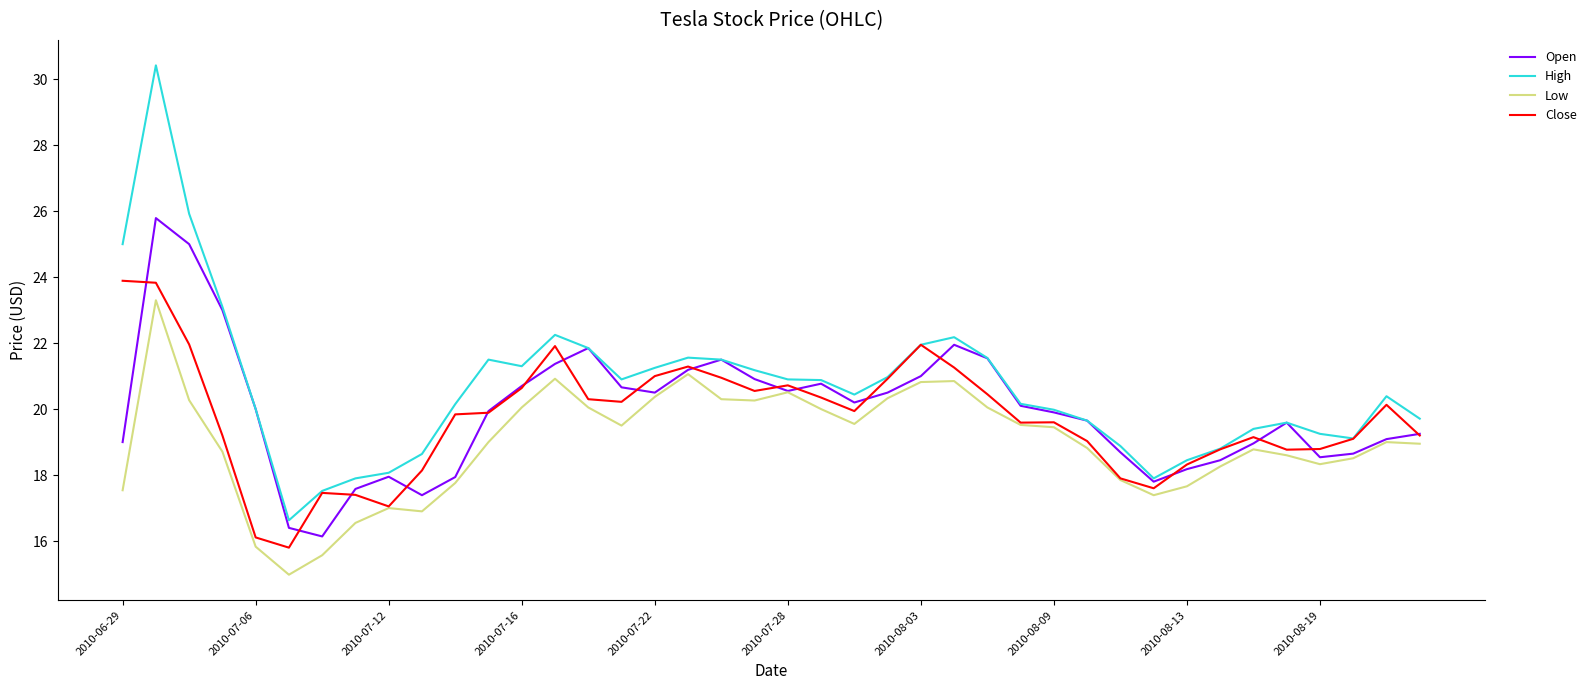

What is the maximum value shown in the chart?

30.4